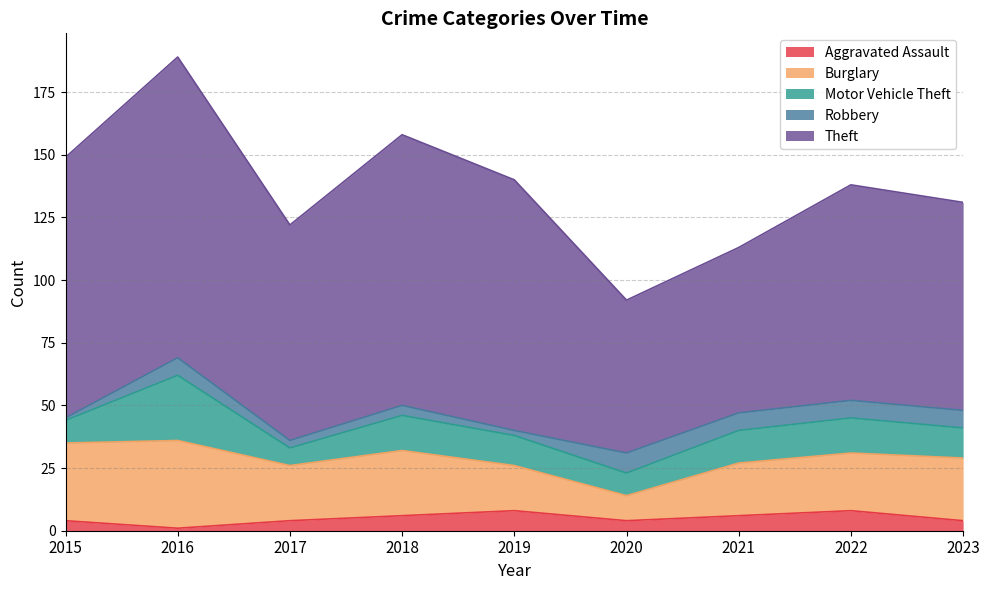

Which series has the widest spread of values?

Theft